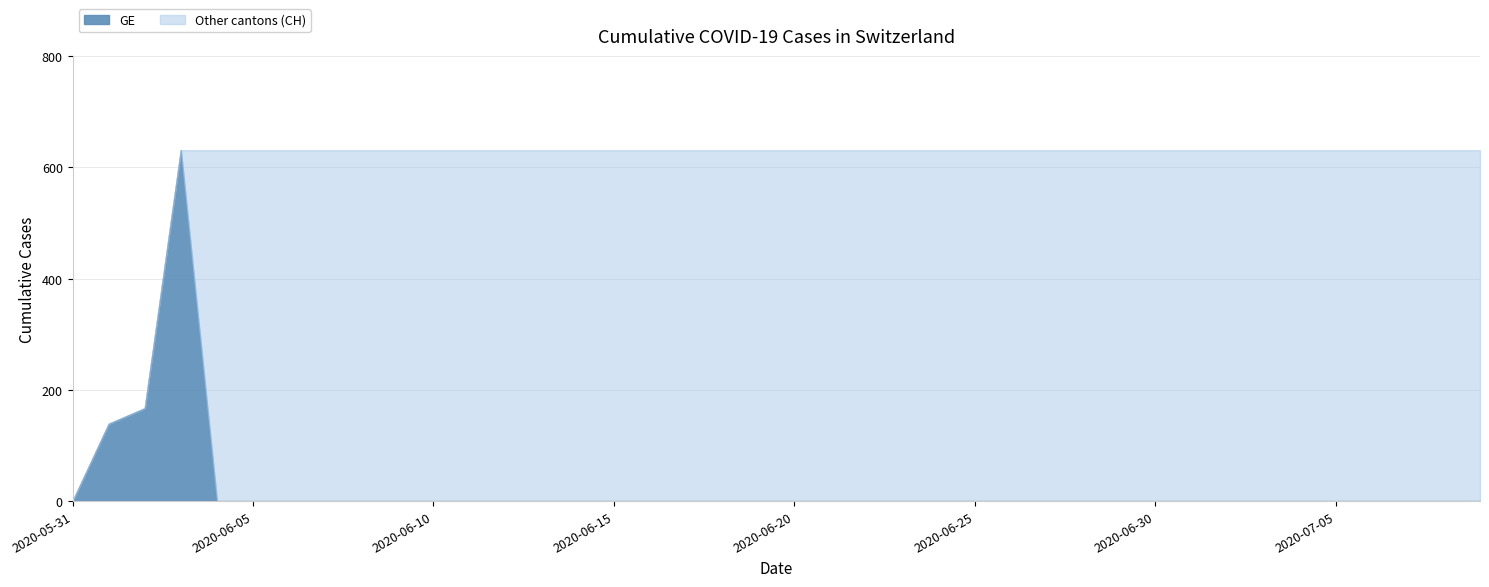

How many data points in CH are less than 631?

3